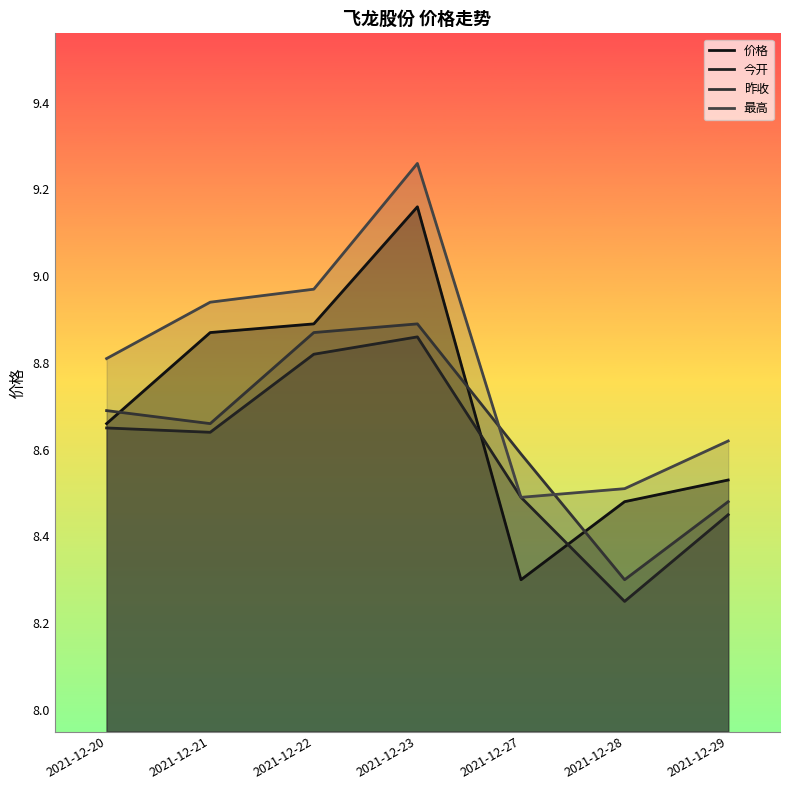

Is the value of 最高 at 2021-12-21 greater than the value of 今开 at 2021-12-29?

Yes